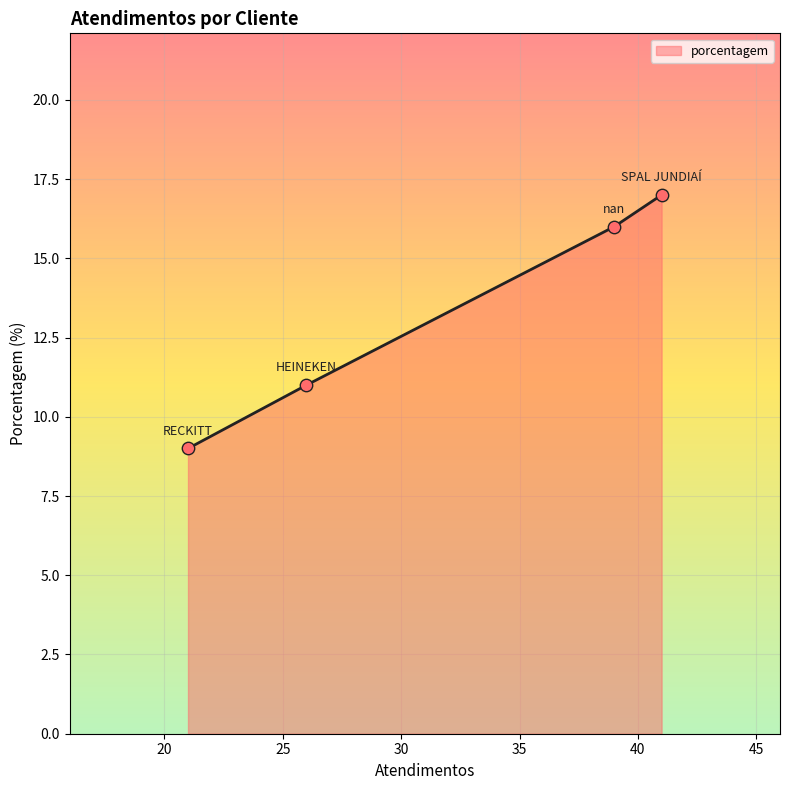

What is the average value?

13